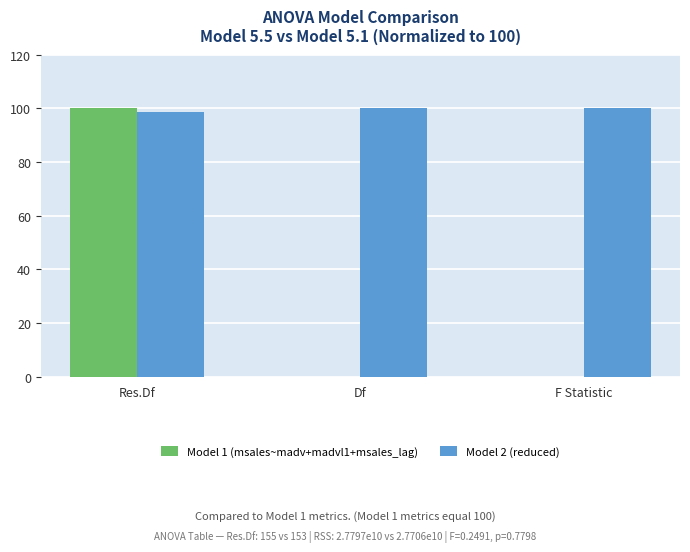

What is the sum of the Model 1 (msales~madv+madvl1+msales_lag) values at Res.Df and Df?

100.0